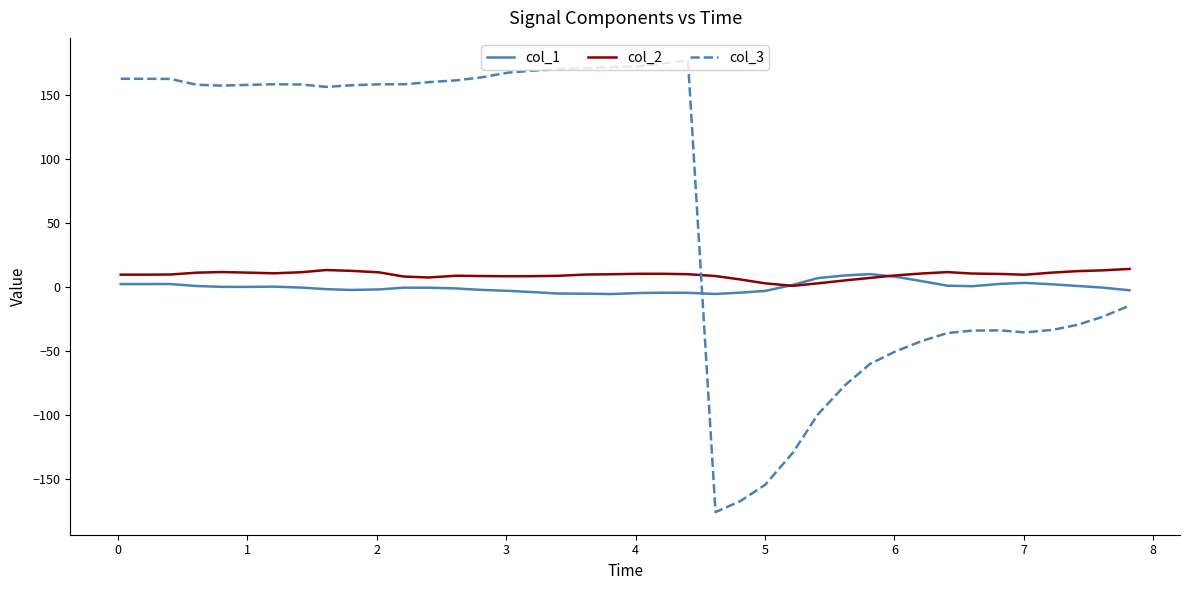

What is the maximum value for col_3?

177.3